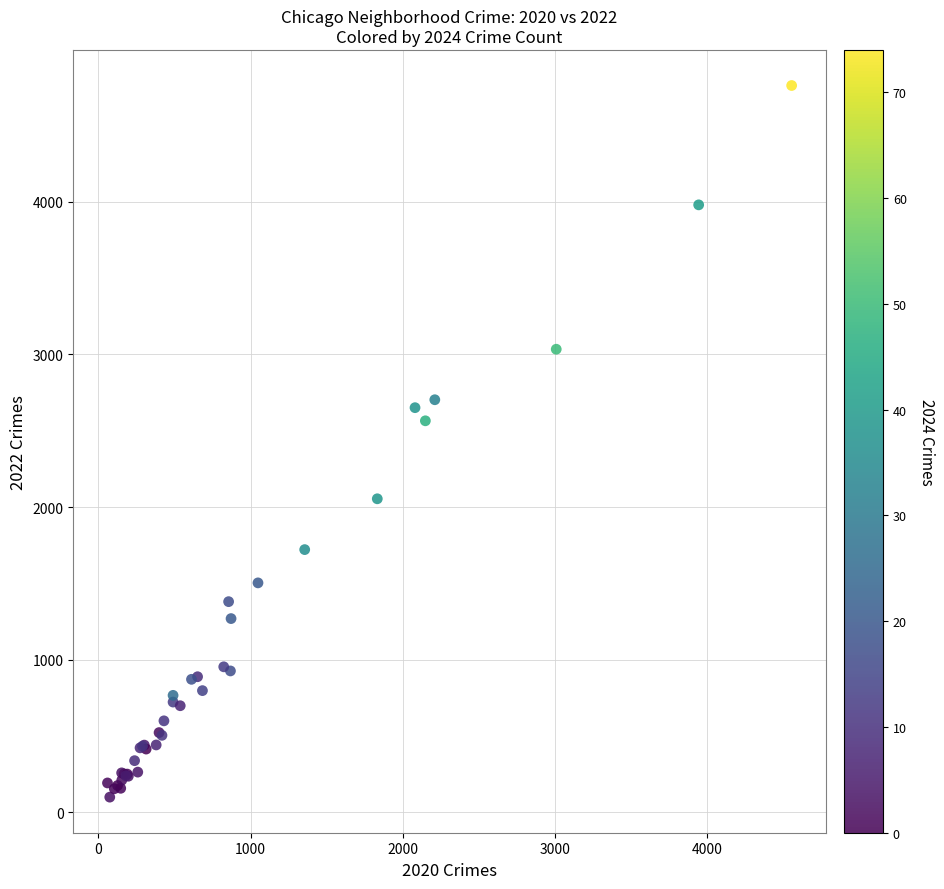

What Y value in the scatter plot is closest to 2430?

2565